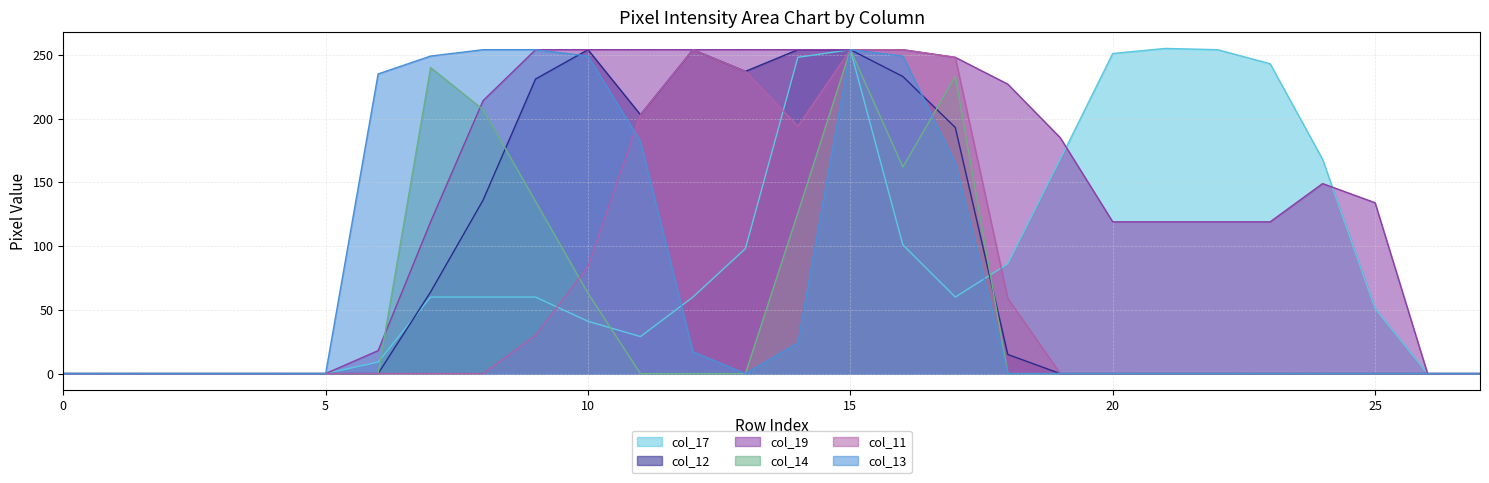

At 21, list the series in order from smallest to largest.

col_12, col_14, col_11, col_13, col_19, col_17